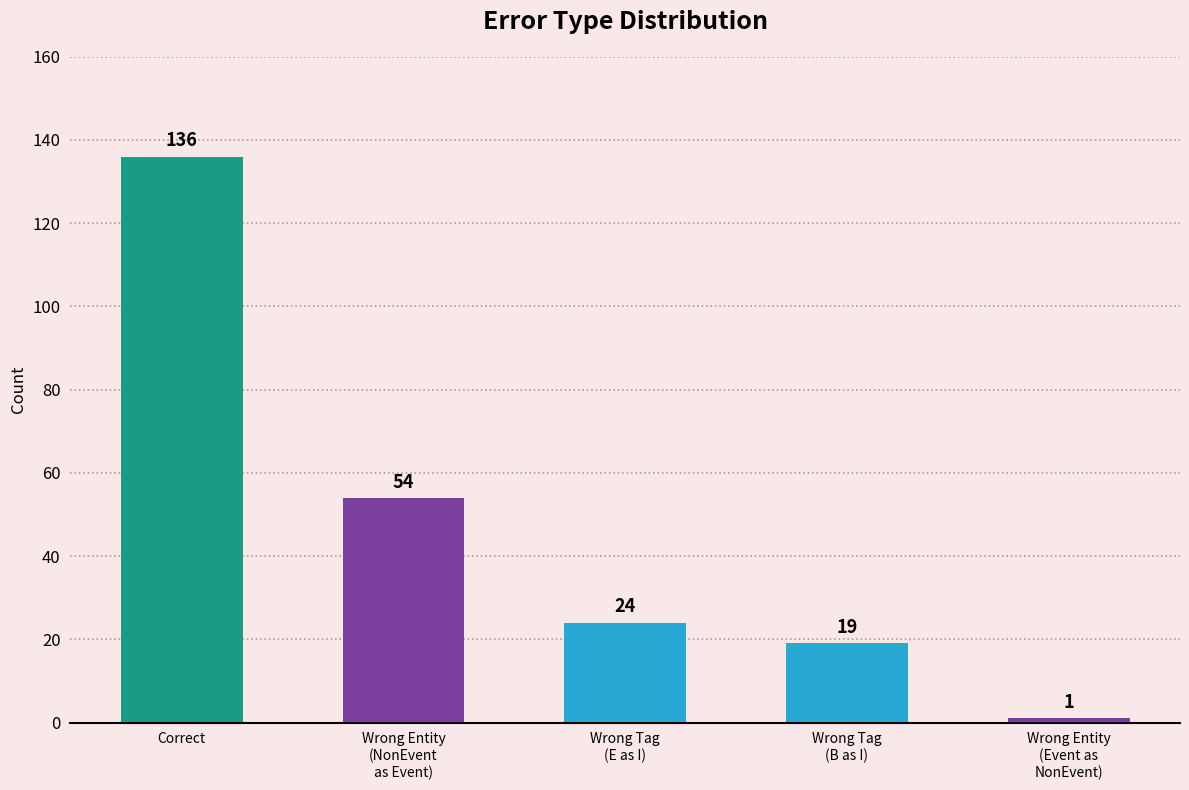

What is the difference between the values at Wrong Tag
(E as I) and Wrong Entity
(Event as
NonEvent)?

23